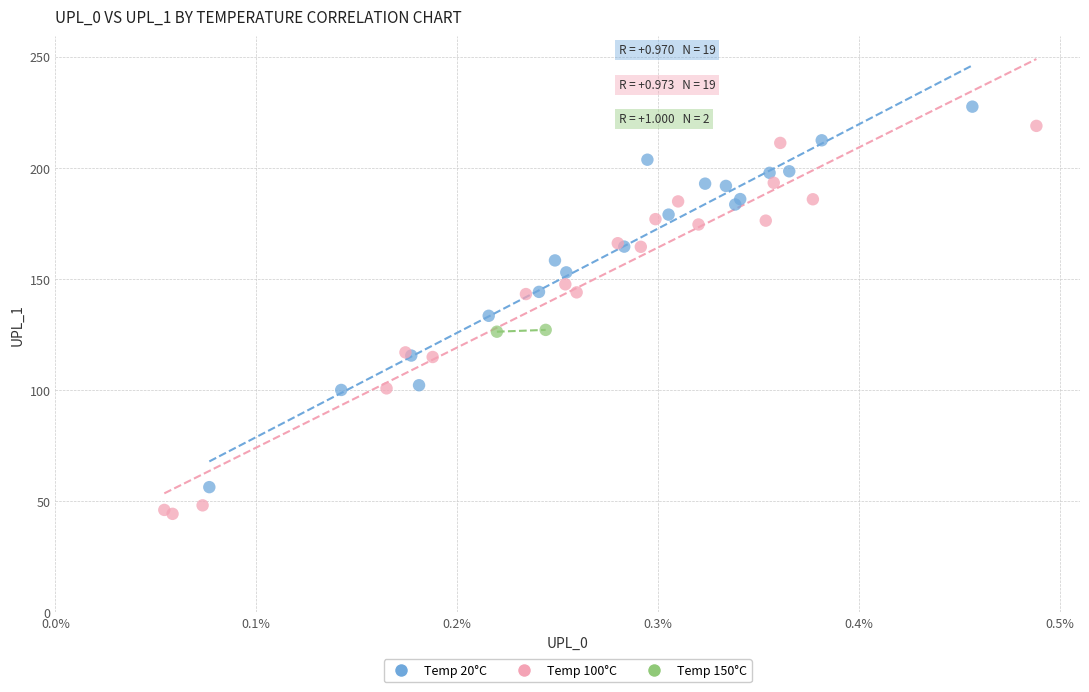

Which series reaches the minimum Y coordinate?

Temp 100°C